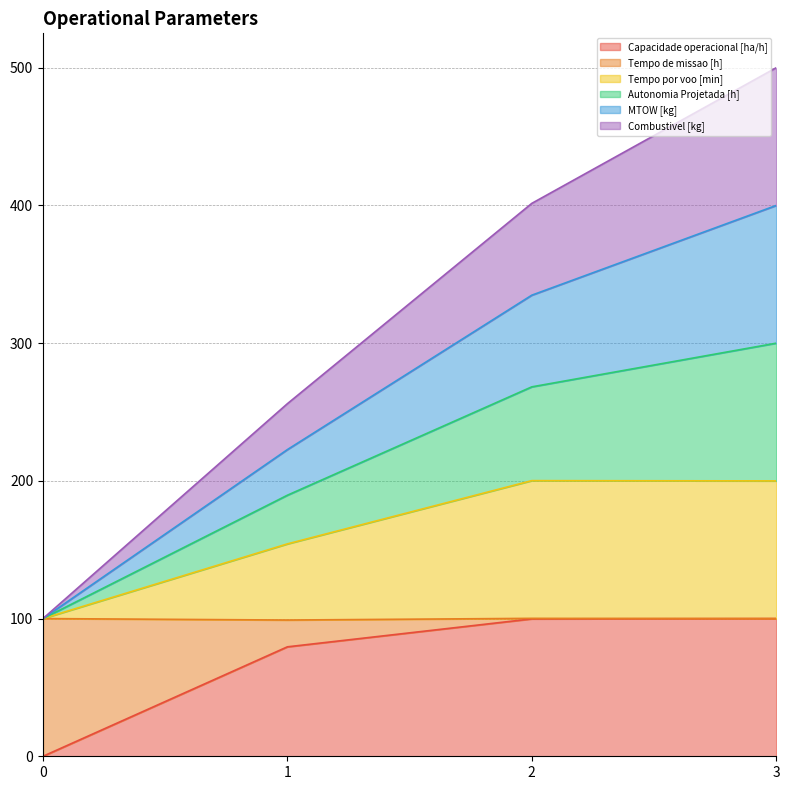

Does the chart display data point markers on the line(s)?

No